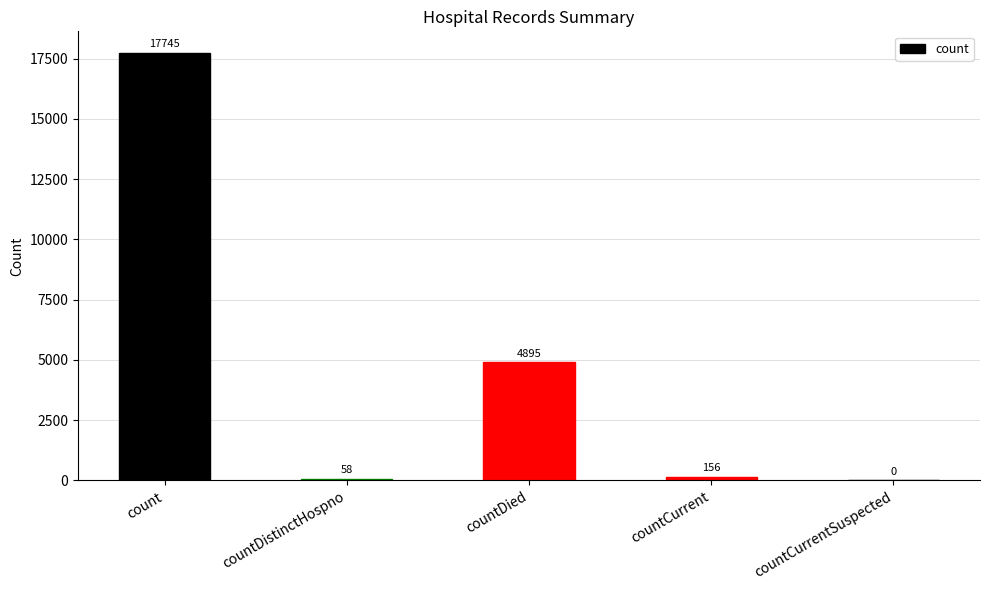

At which label is the value closest to 8872?

countDied